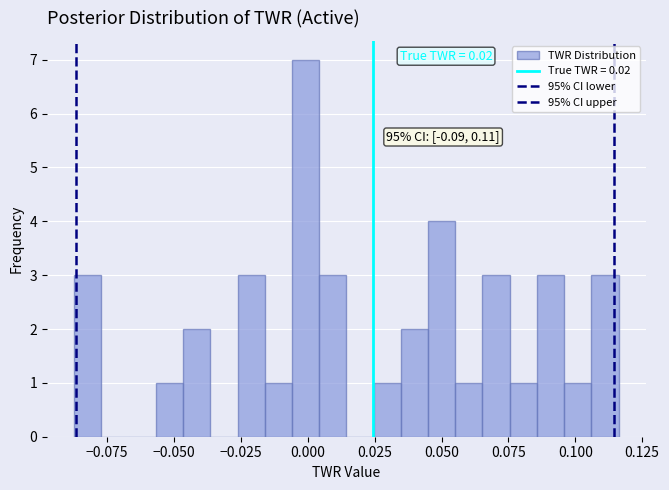

Around what value on the x-axis is the tallest bar? Give the approximate position of its centre, as read against the axis.

0.000